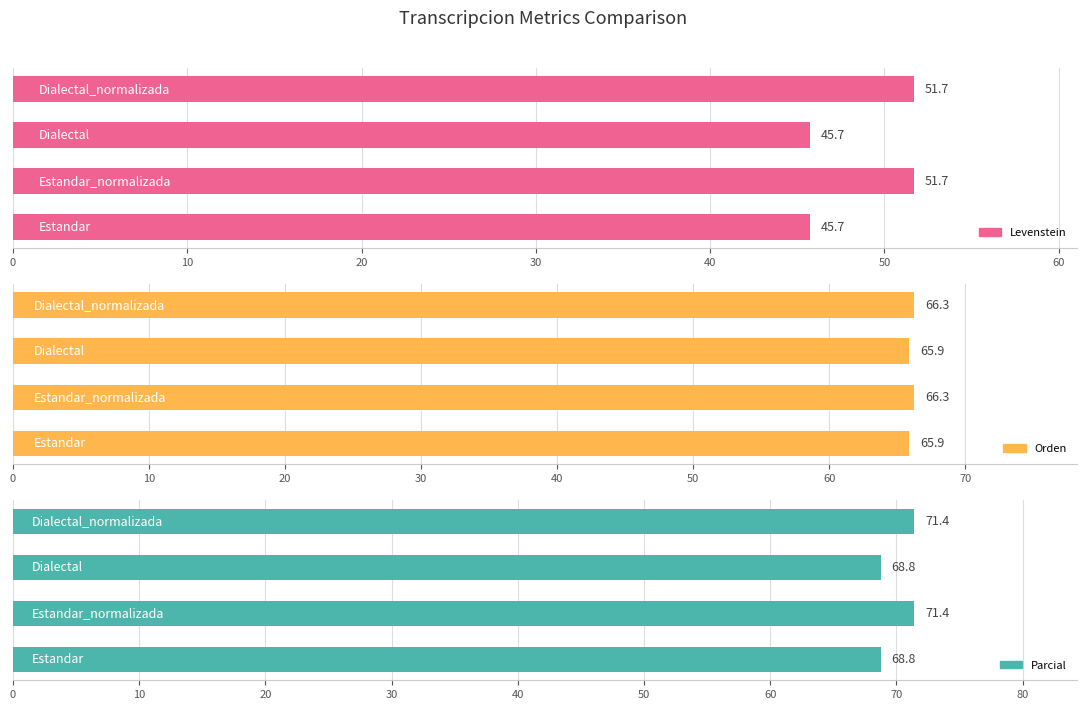

What is the average value of the Levenstein series?

48.7